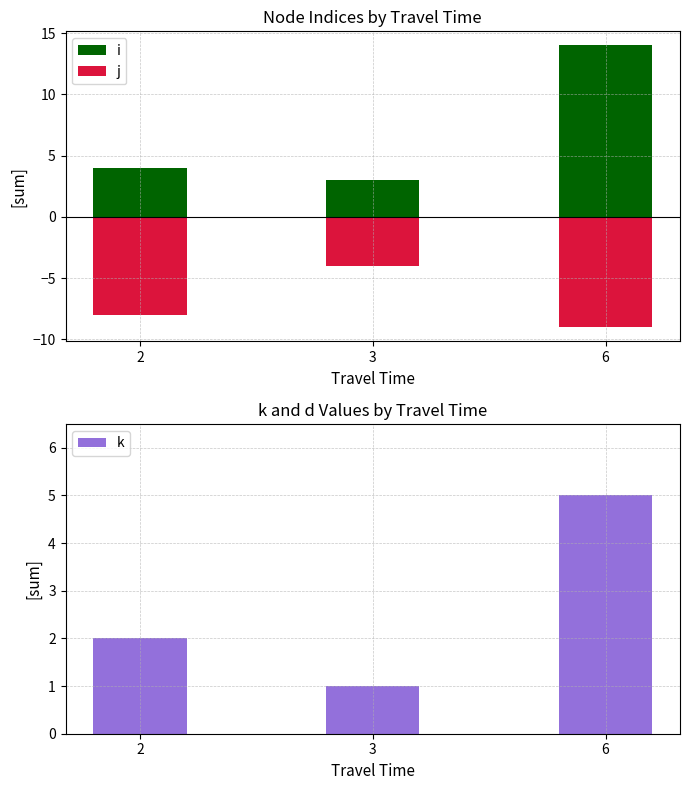

The value of i at 6 is 14. True or false?

True